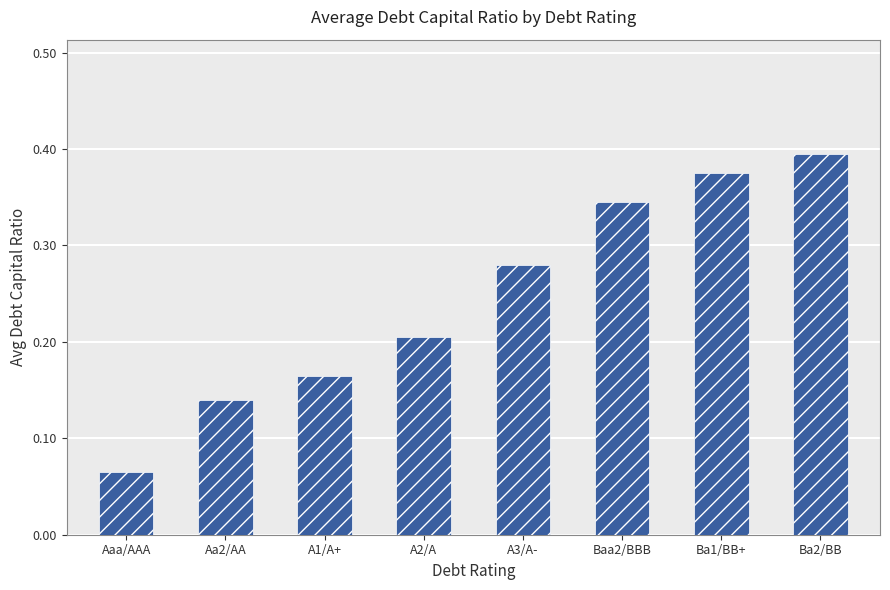

Which has a higher value, Aaa/AAA or Baa2/BBB?

Baa2/BBB